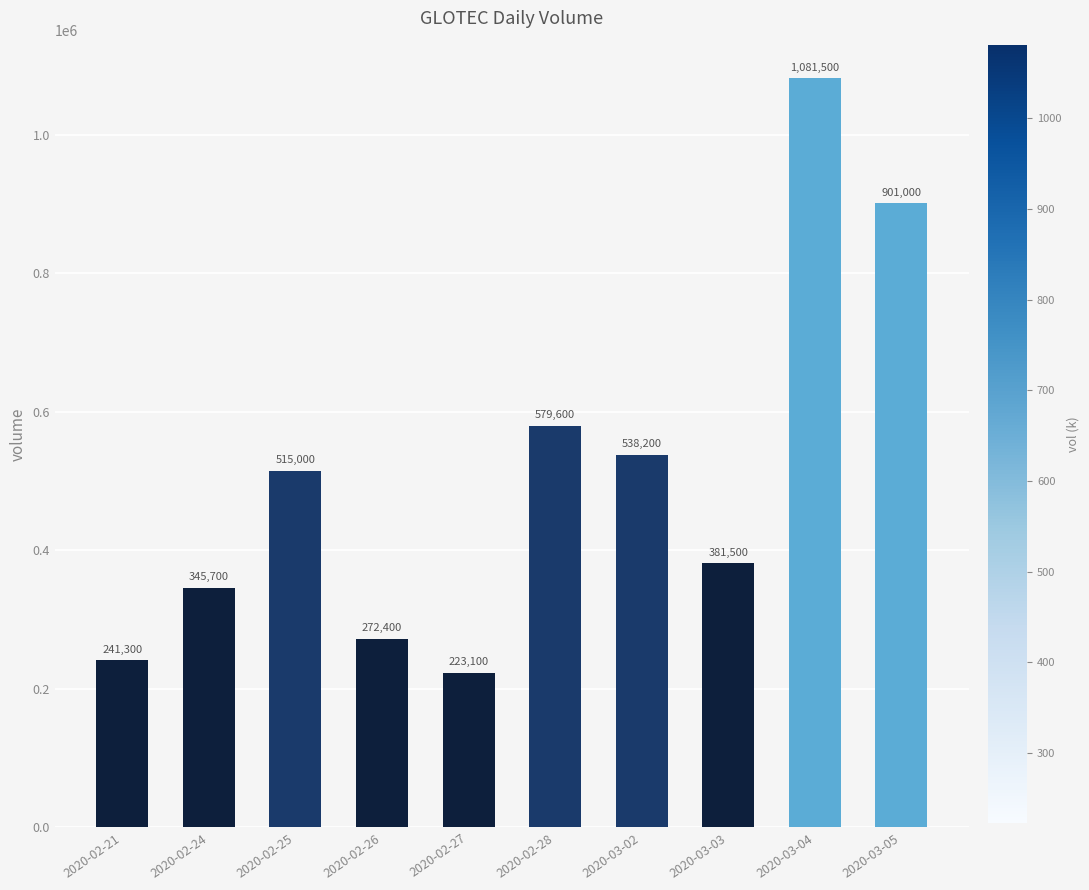

The value at 2020-02-25 is 770192. True or false?

False